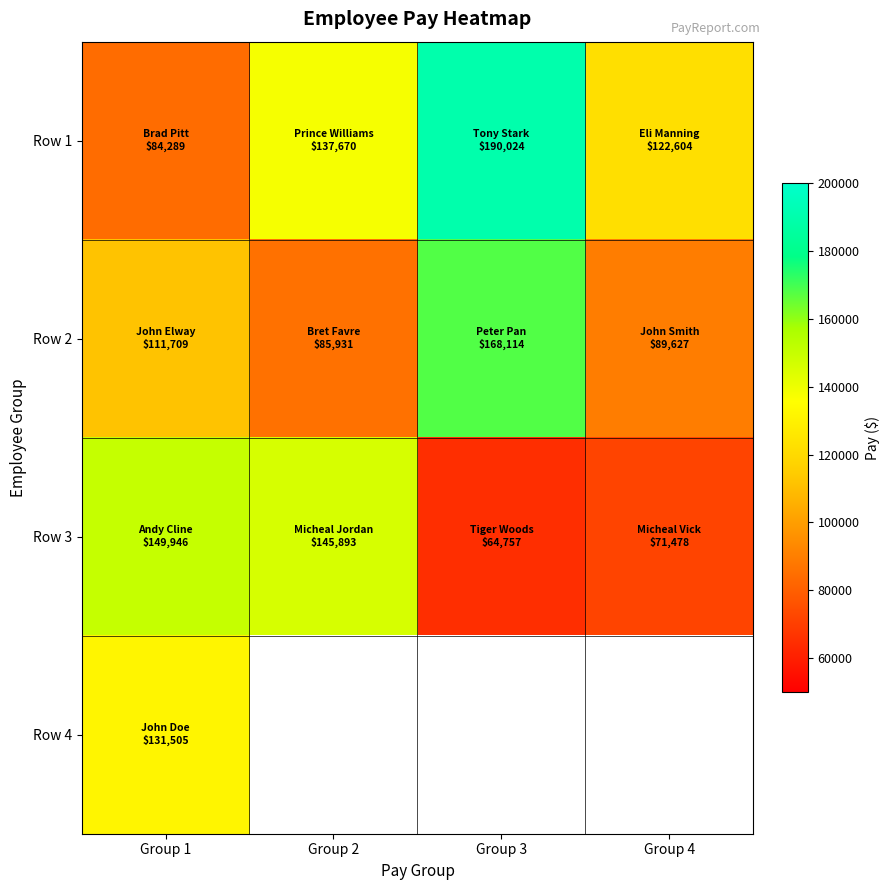

At which category does the chart reach its minimum across all series?

Group 3